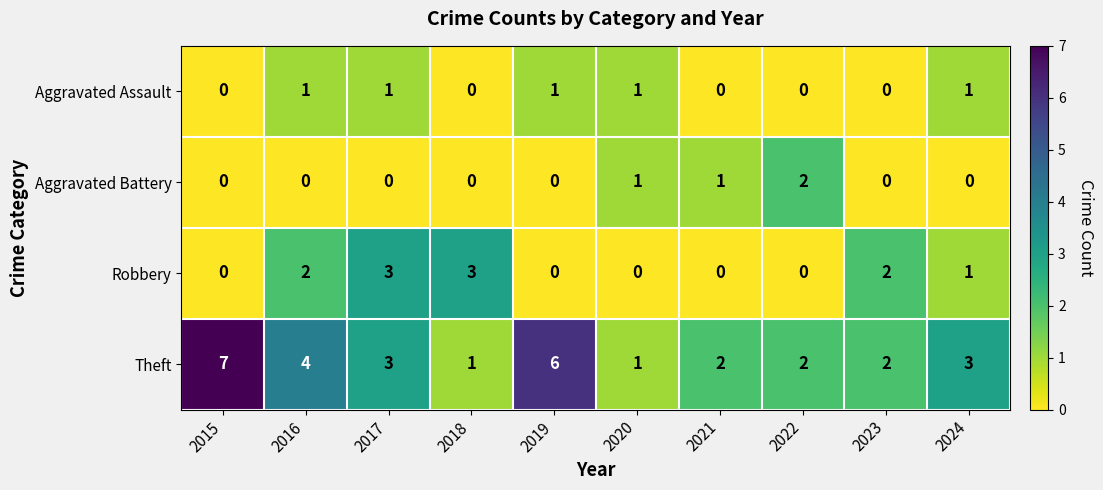

What is the sum of all Theft values?

31